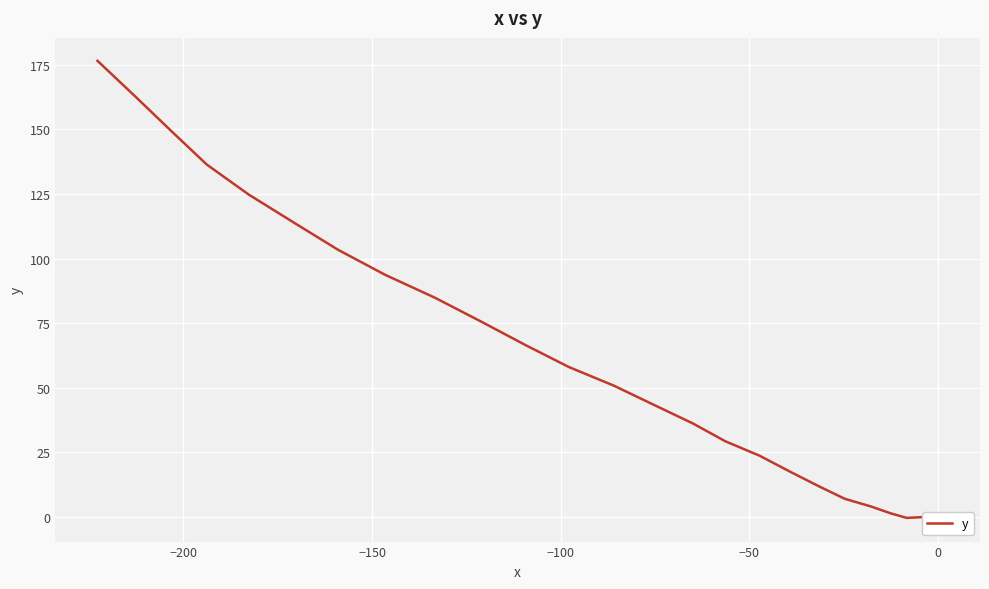

What is the greatest value displayed?

176.6